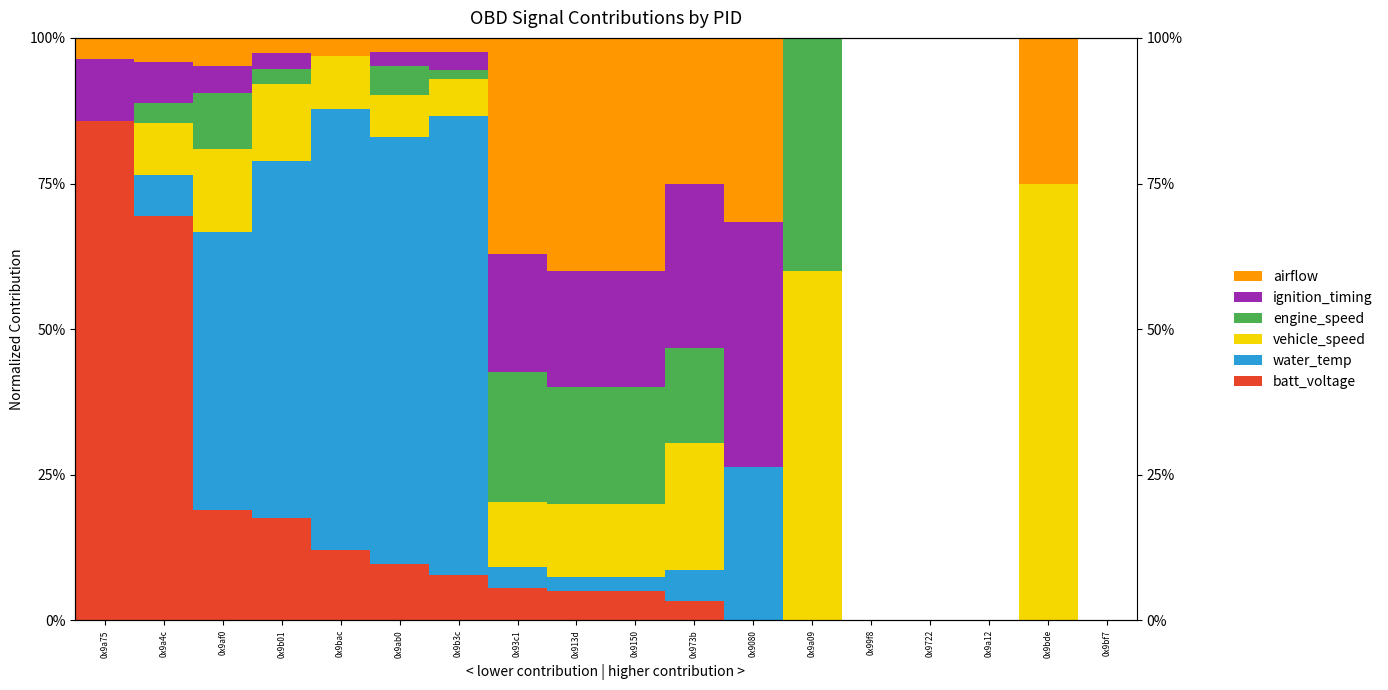

What is the difference between the airflow values at 0x9150 and 0x9a4c?

0.4